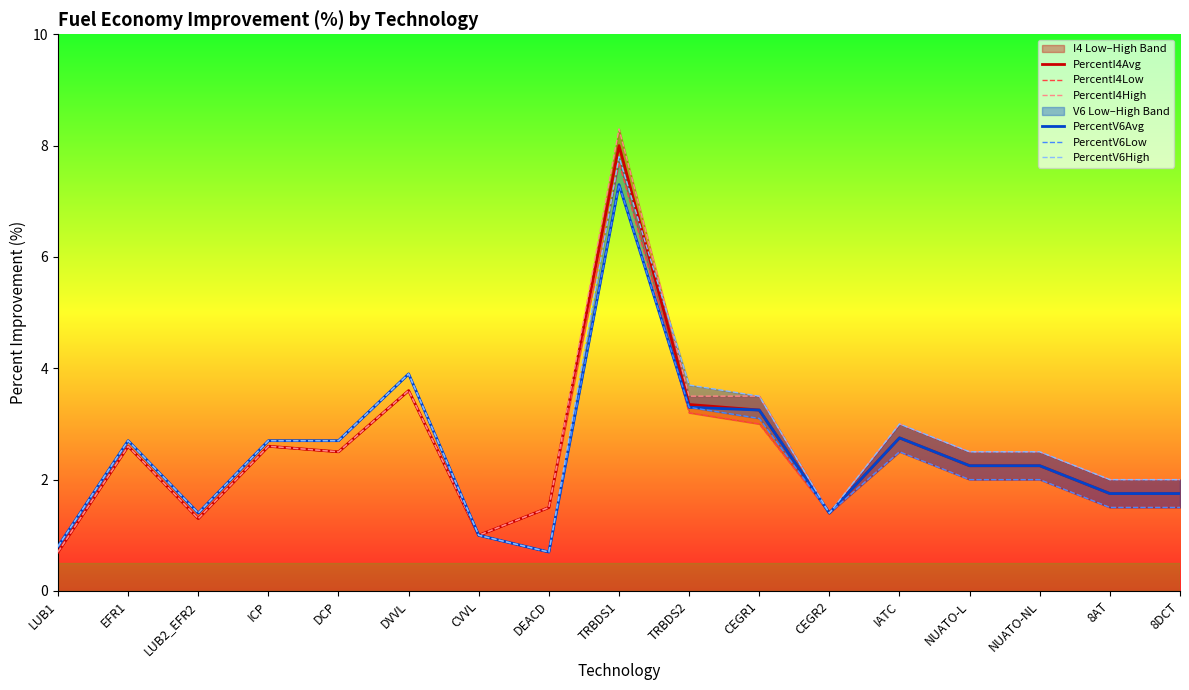

At how many categories does at least one series exceed 1?

15